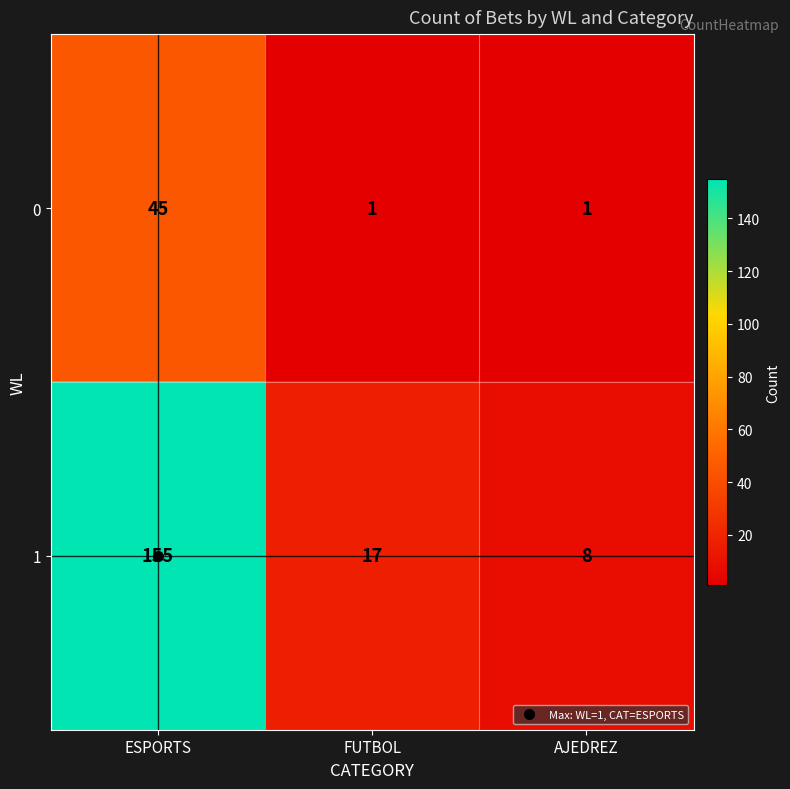

The 0 series shows 1 at AJEDREZ. True or false?

True